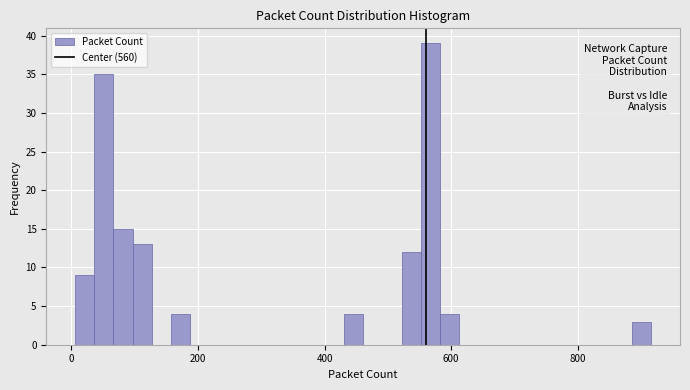

Around what value on the x-axis is the tallest bar? Give the approximate position of its centre, as read against the axis.

560